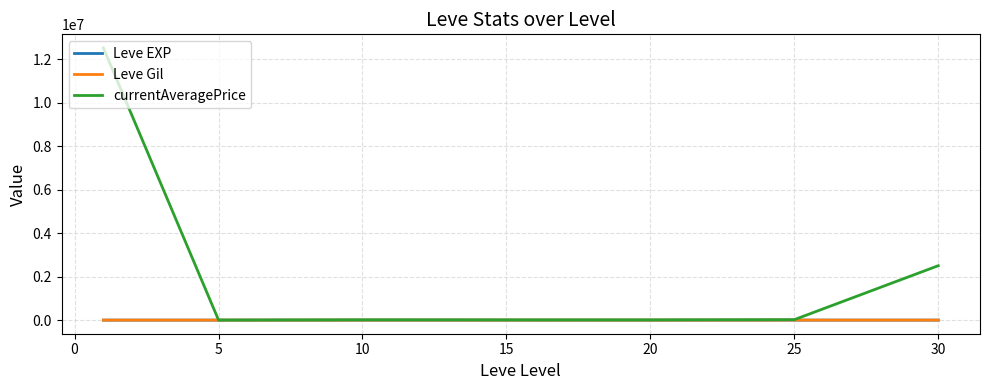

Which series has the largest range (max minus min)?

currentAveragePrice